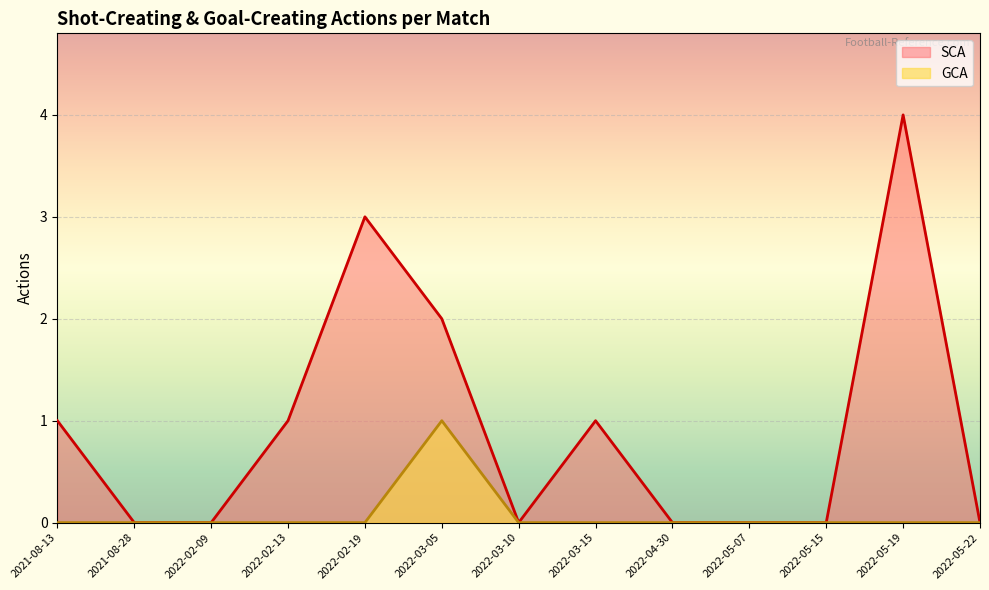

At which category does SCA reach its first local peak?

2022-02-19